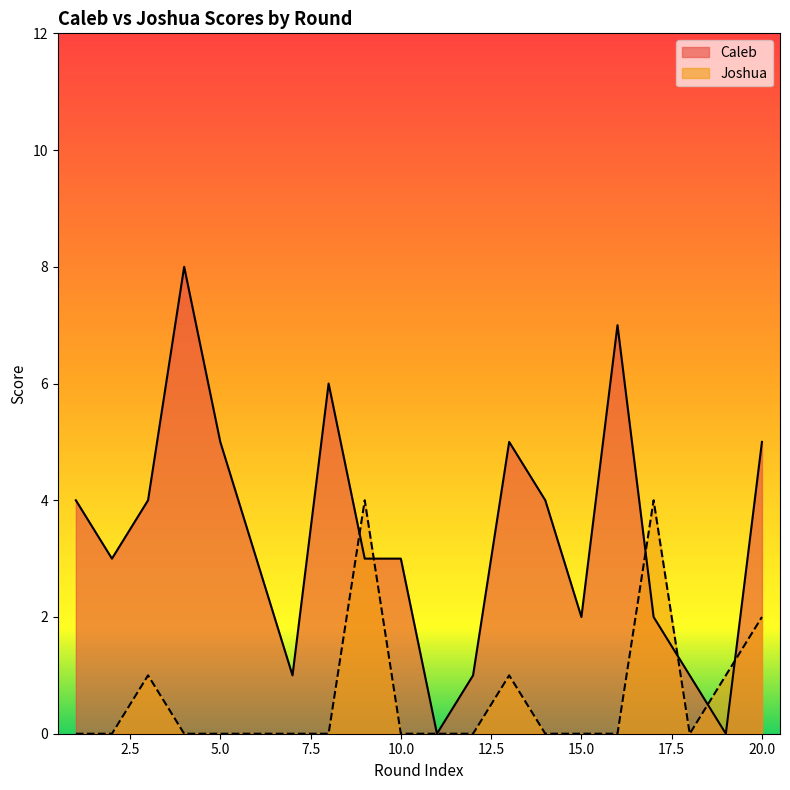

What are all the series names shown in the legend?

Caleb, Joshua